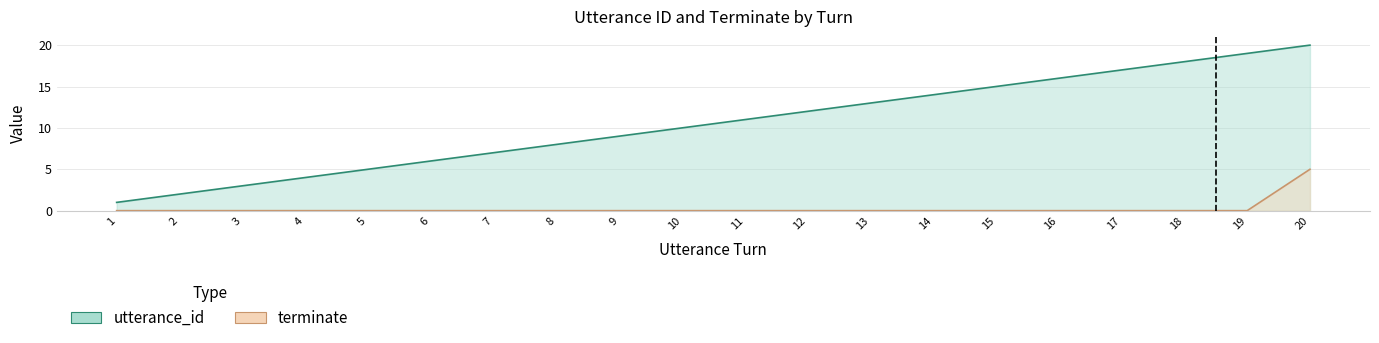

Read the utterance_id value at 8, to the nearest 5.

10